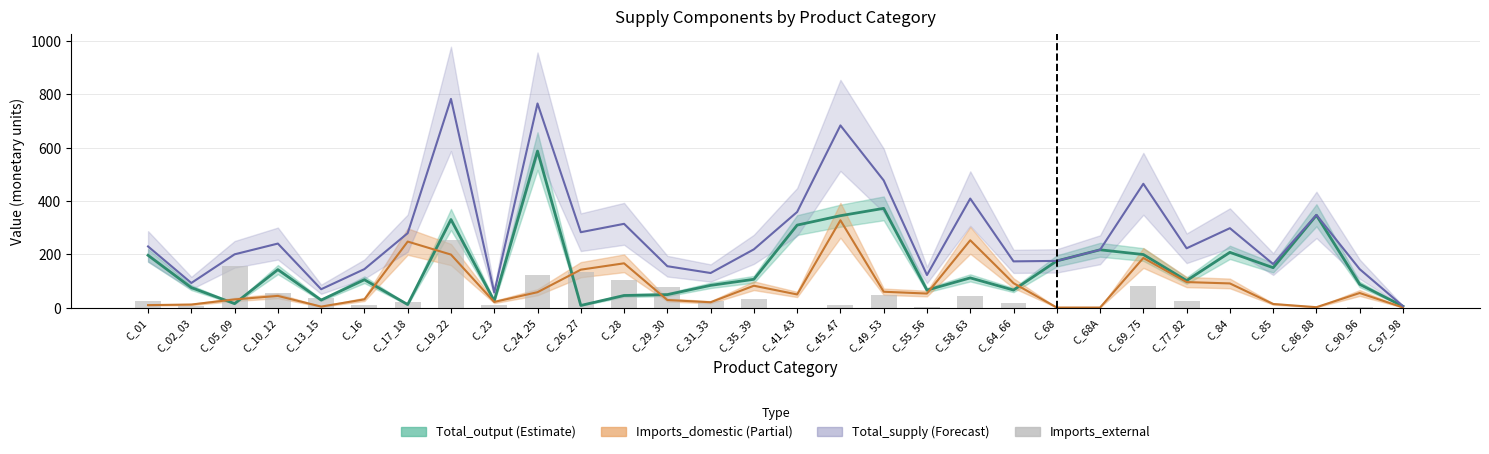

Between C_77_82 and C_02_03, which is larger?

C_77_82